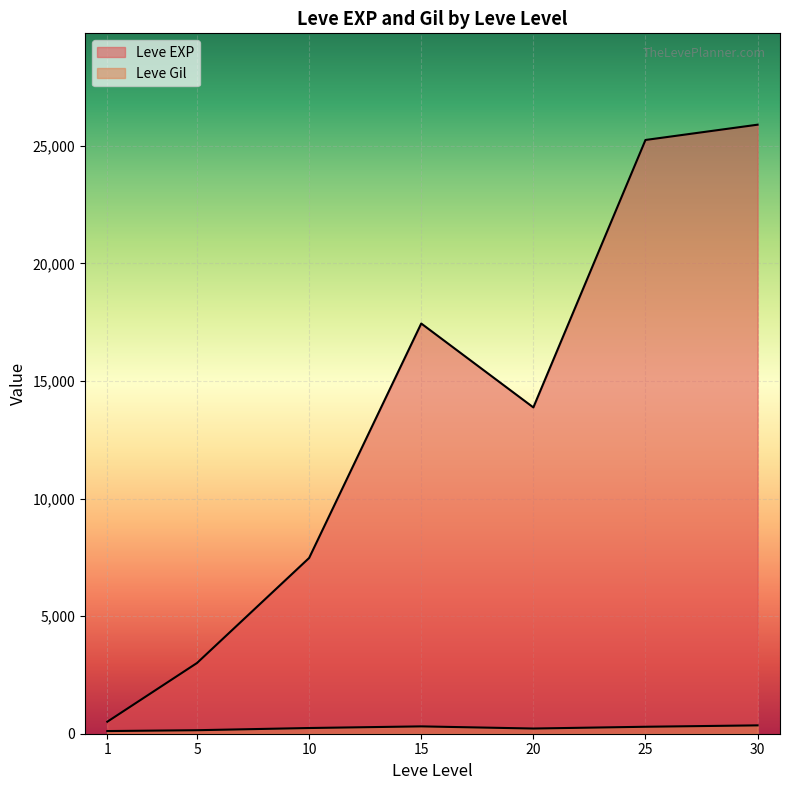

Does the chart display data point markers on the line(s)?

No